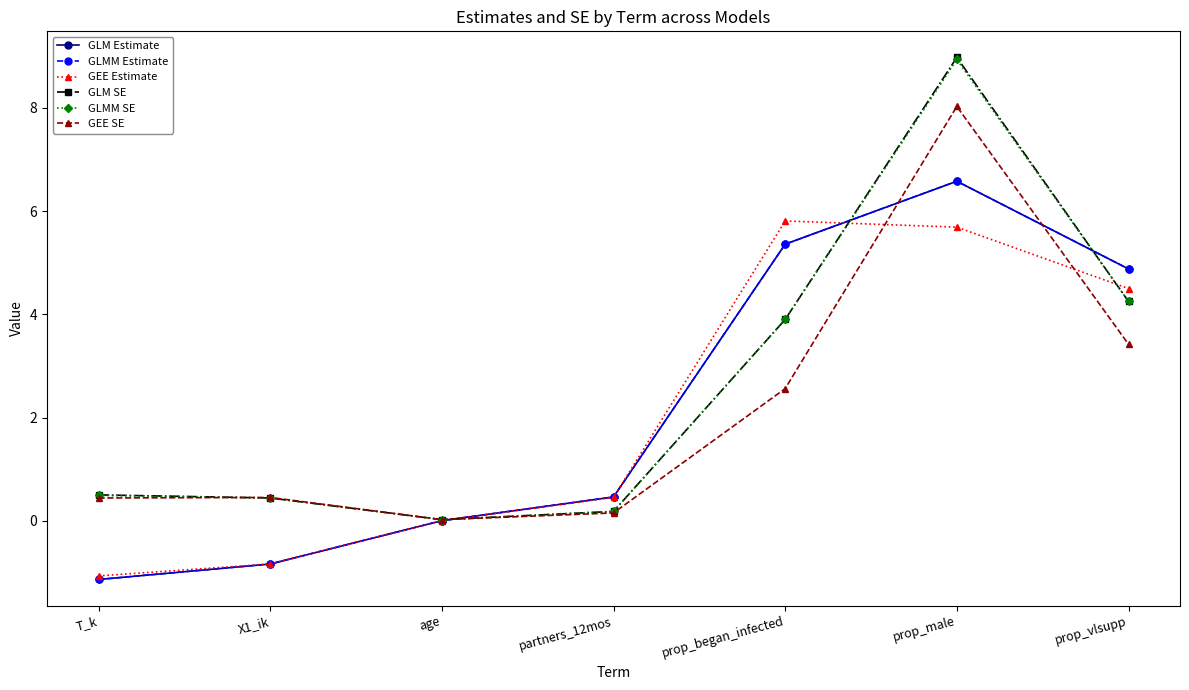

Is this an area chart (filled region under the line)?

No